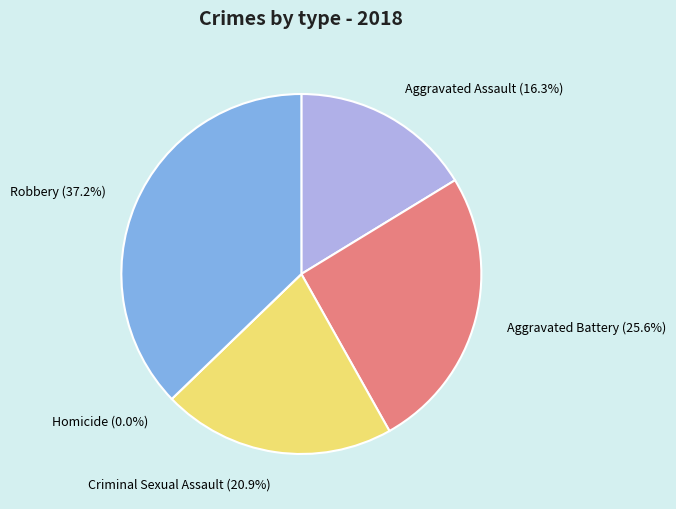

Is Robbery the majority of the pie?

No